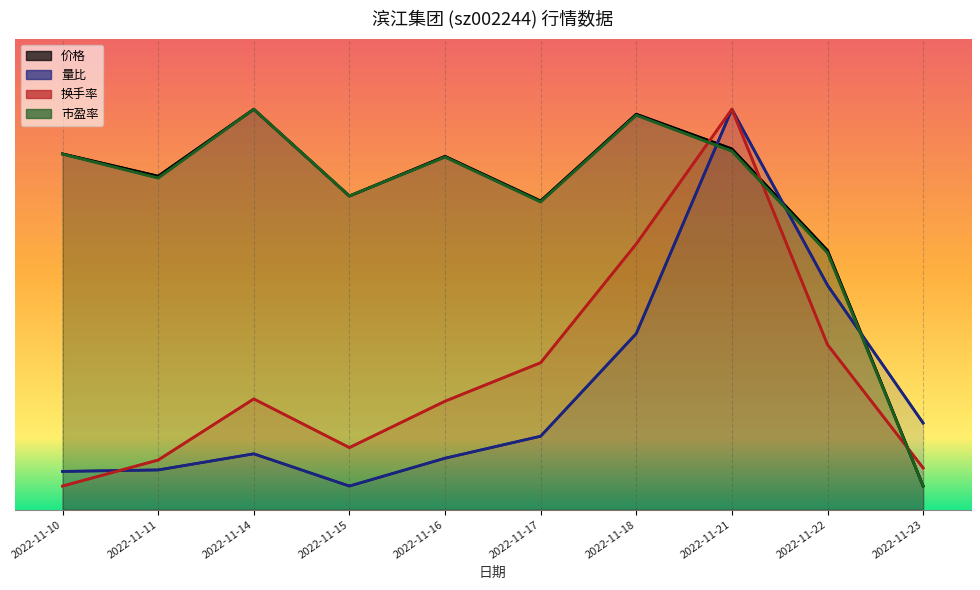

Count the number of categories in the chart.

10